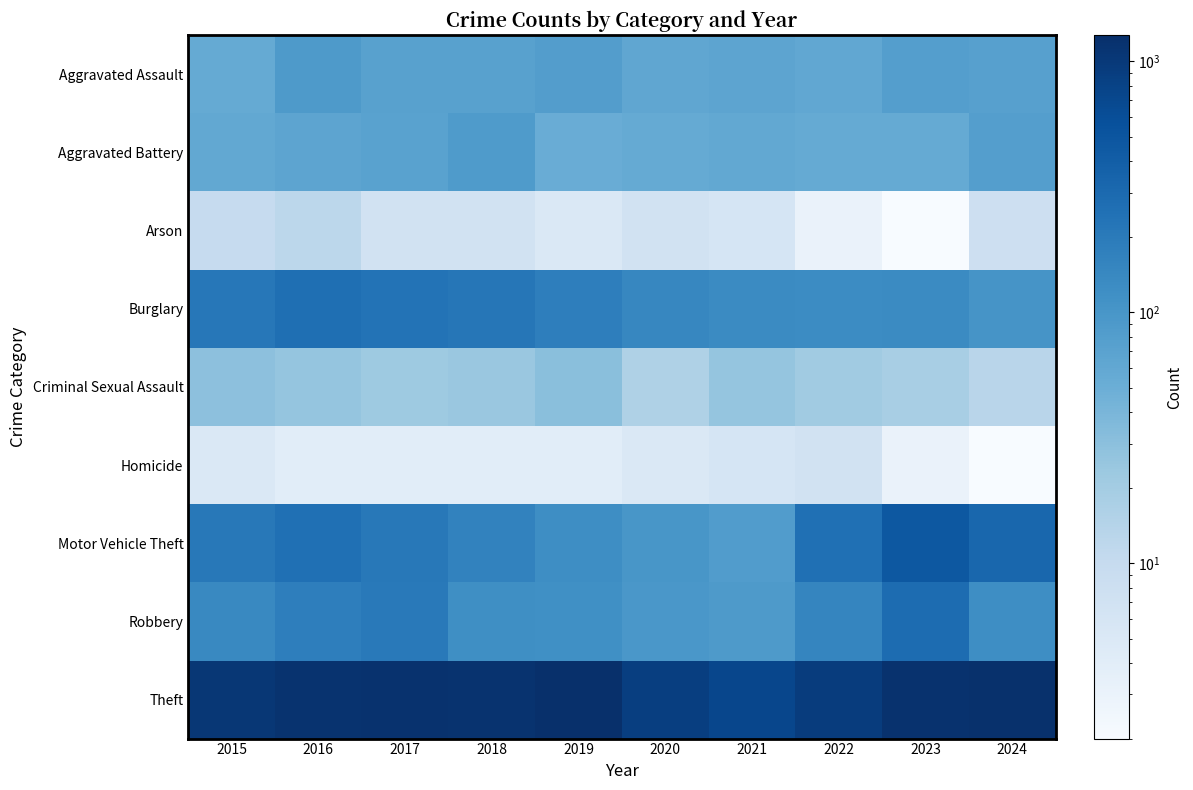

Count the number of data series in this chart.

9